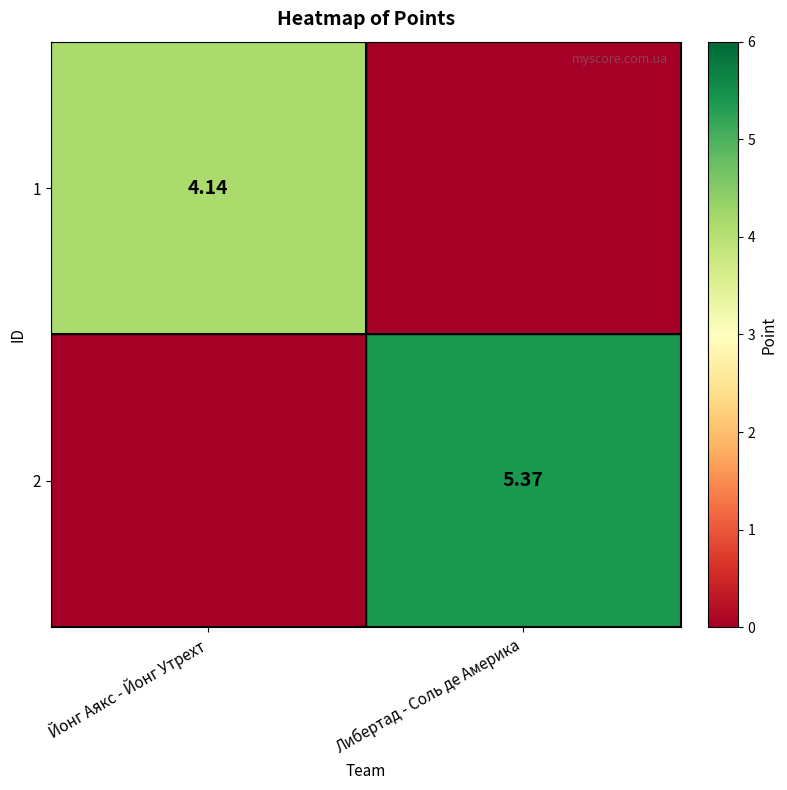

Rank the categories by 2 value from lowest to highest.

Йонг Аякс - Йонг Утрехт, Либертад - Соль де Америка